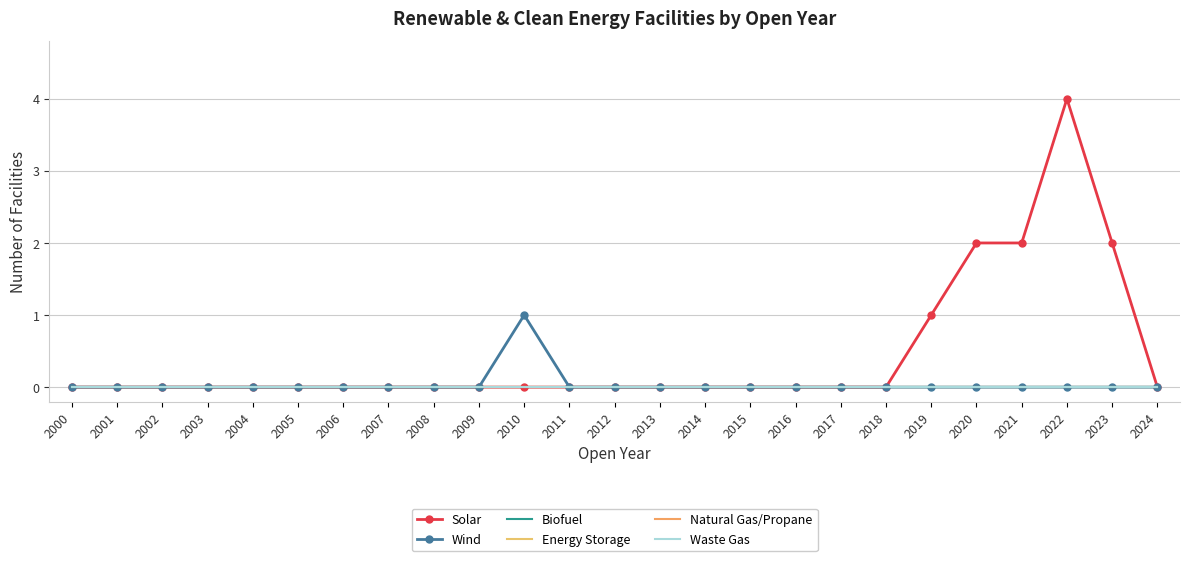

Rank the categories by Waste Gas value from lowest to highest.

2000, 2001, 2002, 2003, 2004, 2005, 2006, 2007, 2008, 2009, 2010, 2011, 2012, 2013, 2014, 2015, 2016, 2017, 2018, 2019, 2020, 2021, 2022, 2023, 2024